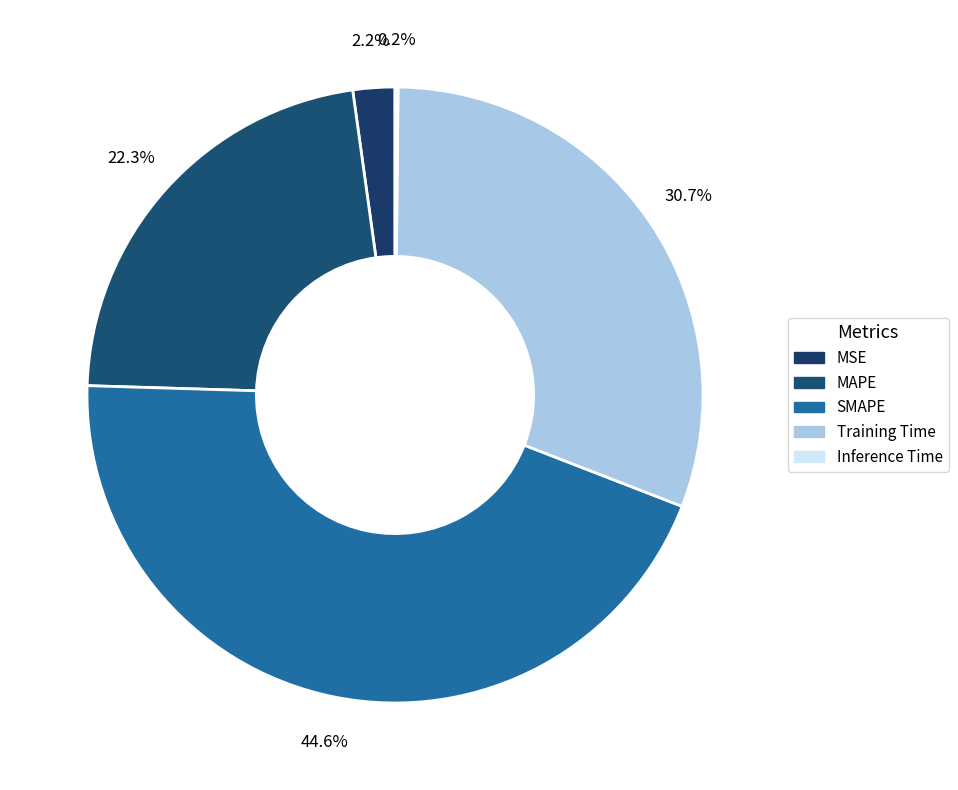

What is the largest slice in the pie chart?

SMAPE